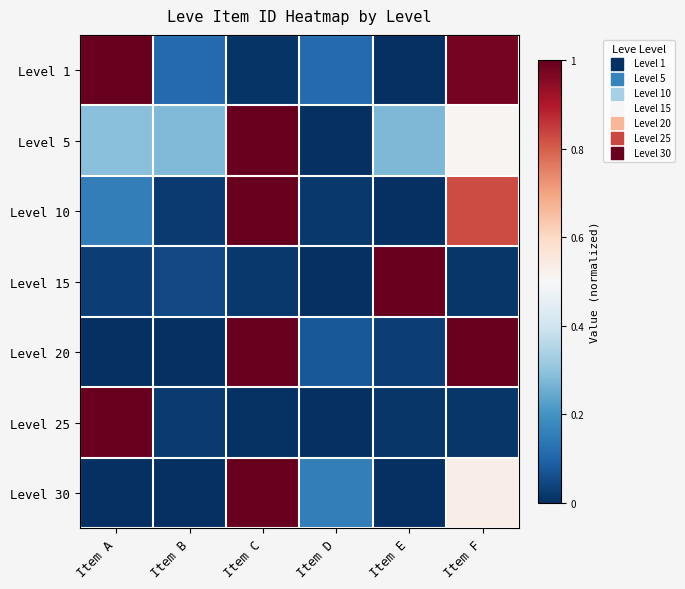

At which category does the chart reach its minimum across all series?

Item E